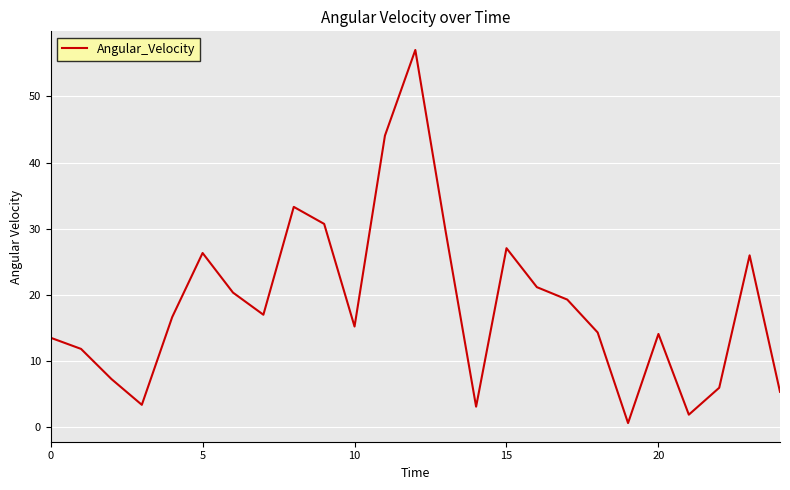

How many lines are shown in the chart?

1